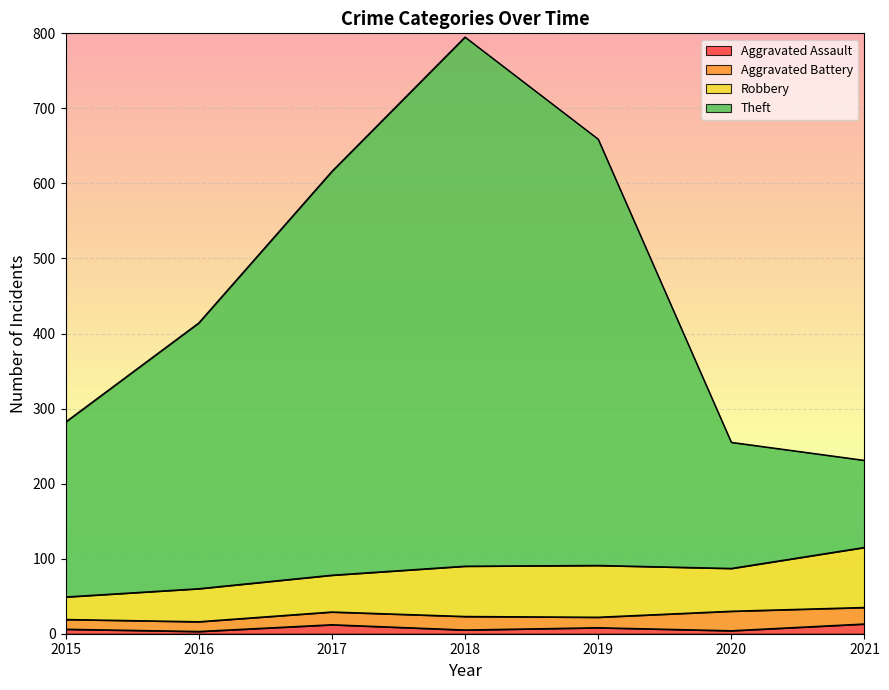

What is the approximate value of Aggravated Assault at 2019, to the nearest 5?

10